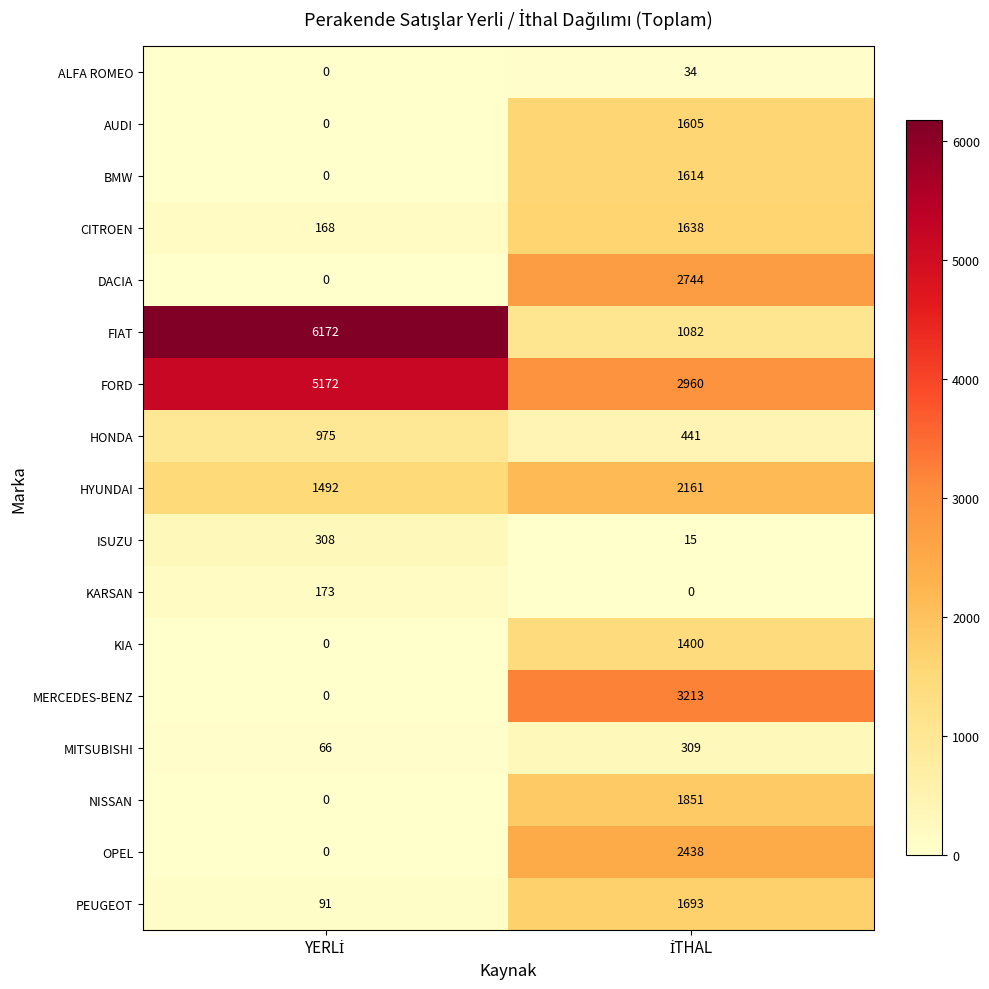

Which series has the largest total across all categories?

FORD